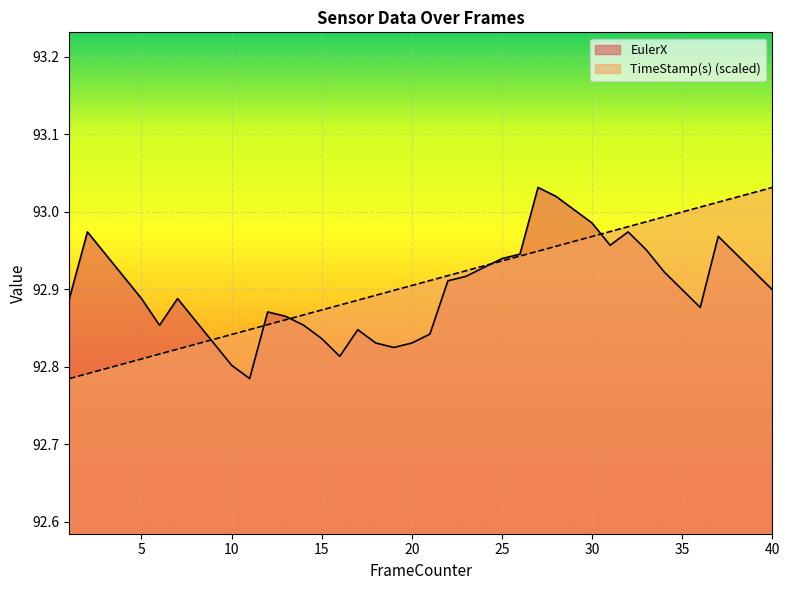

Does the chart display data point markers on the line(s)?

No